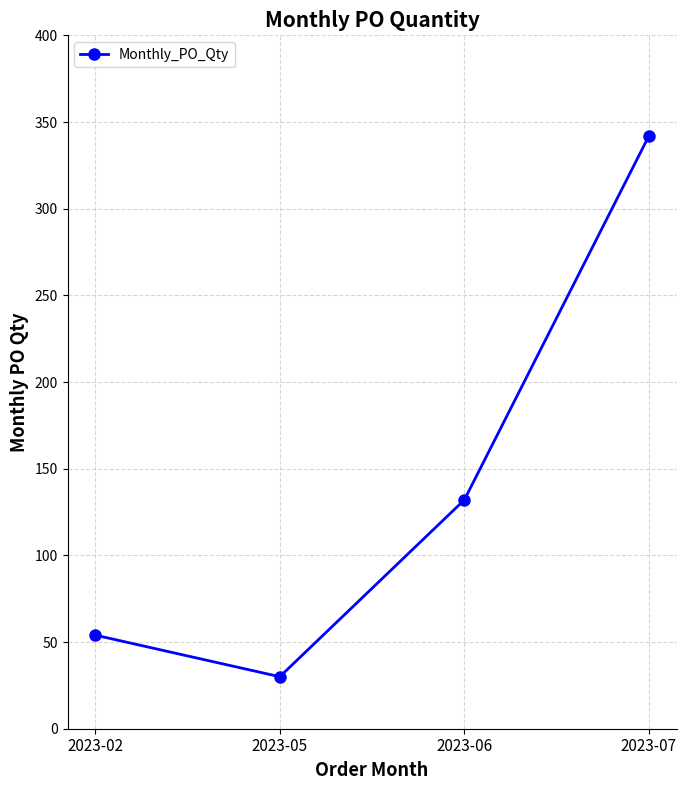

What is the difference between the second highest and second lowest values?

78